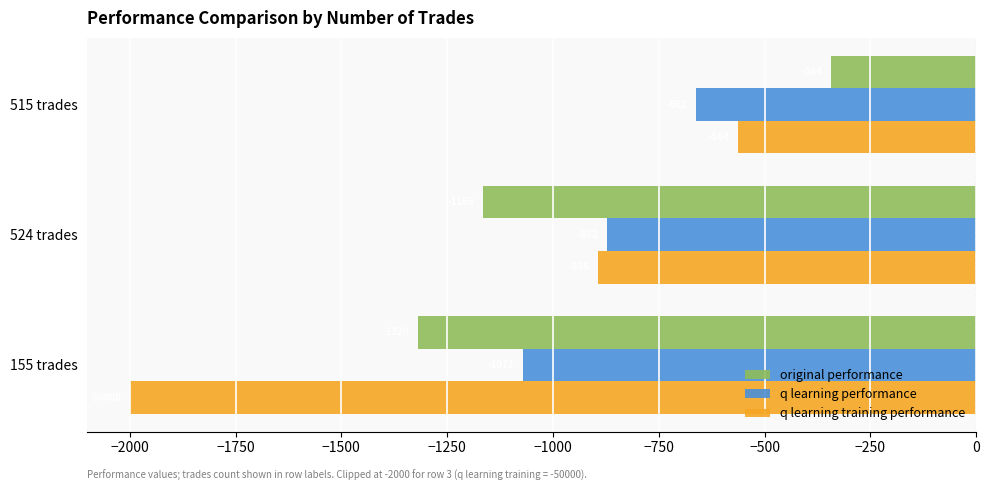

Which series has the largest range (max minus min)?

q learning training performance